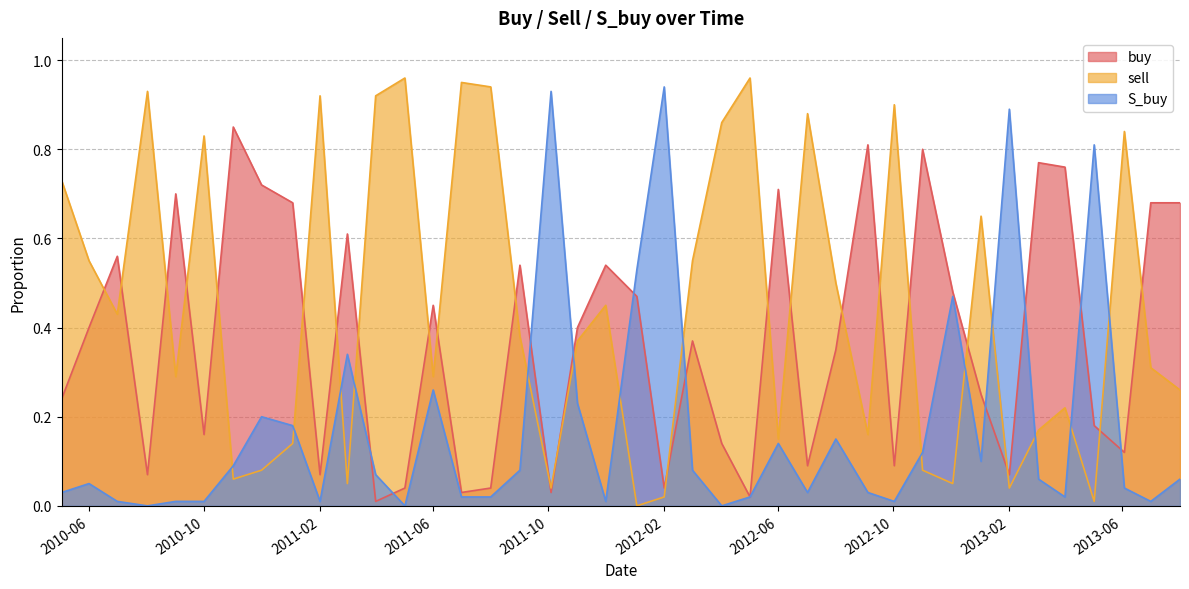

Where do S_buy and buy first cross each other?

2011-03-02 and 2011-04-01